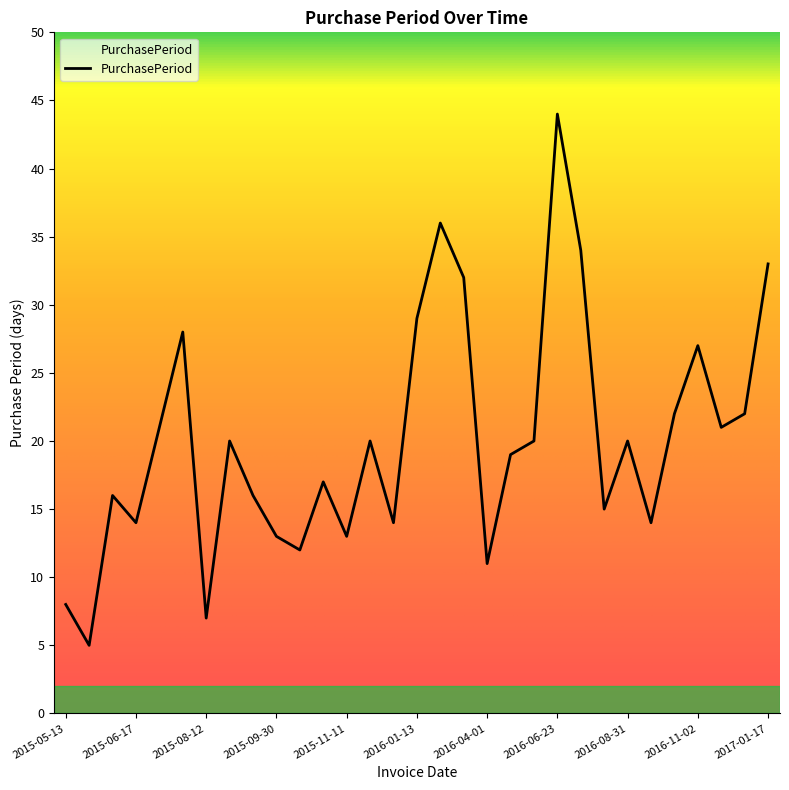

What is the smallest value displayed?

5